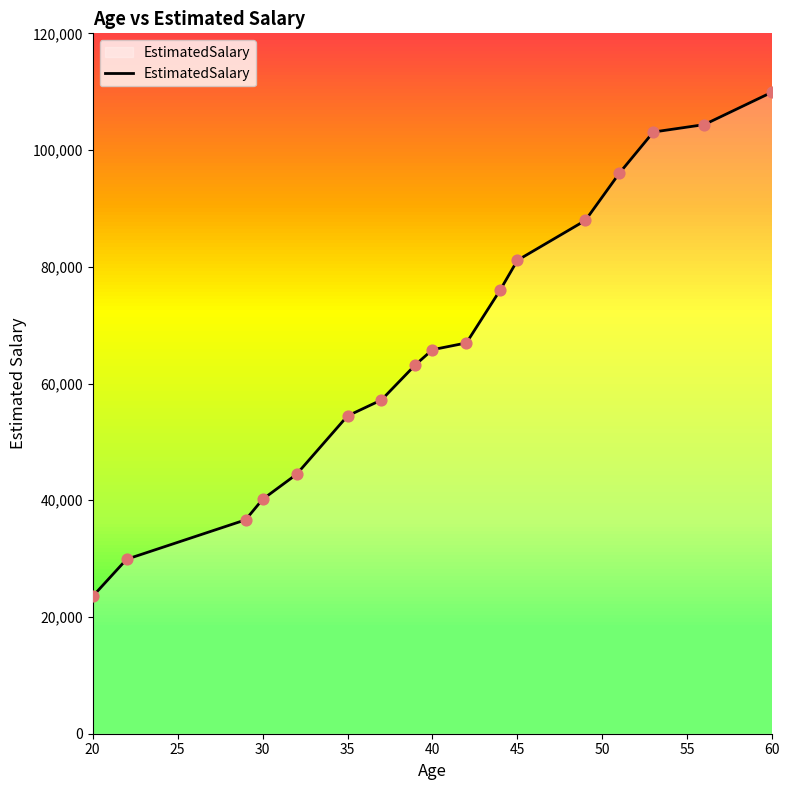

What is the greatest value displayed?

109940